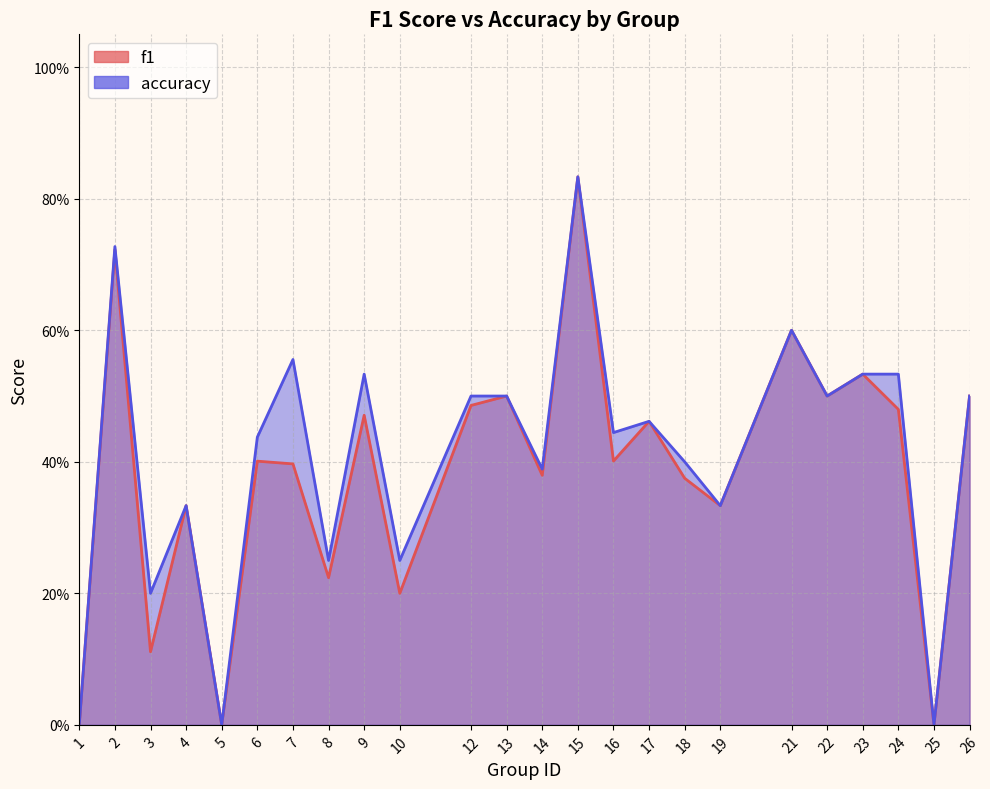

How many categories are shown in the chart?

24